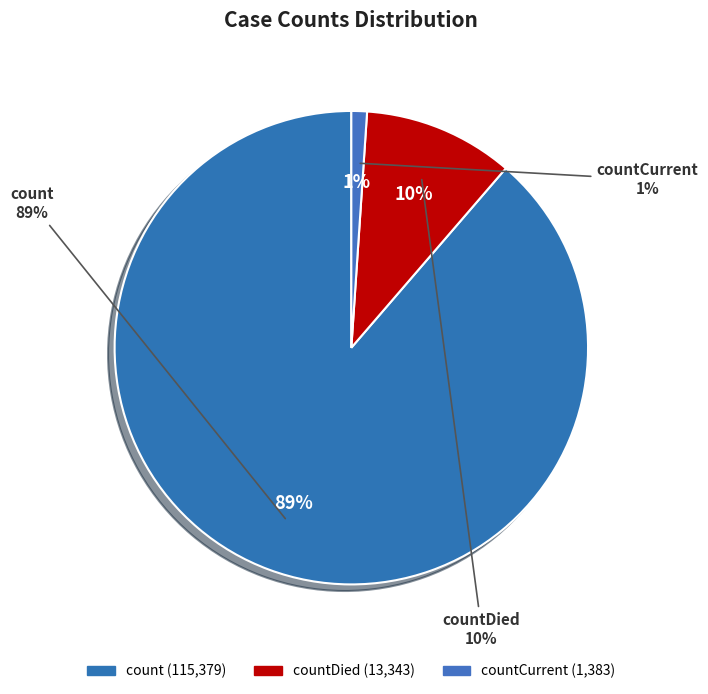

To the nearest percent, what percentage of the pie is countDied?

10%